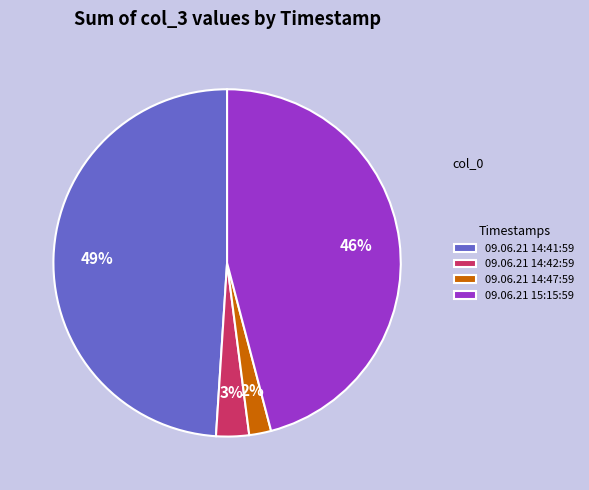

To the nearest percent, what is the difference between the 09.06.21 15:15:59 and 09.06.21 14:41:59 slice percentages?

3%